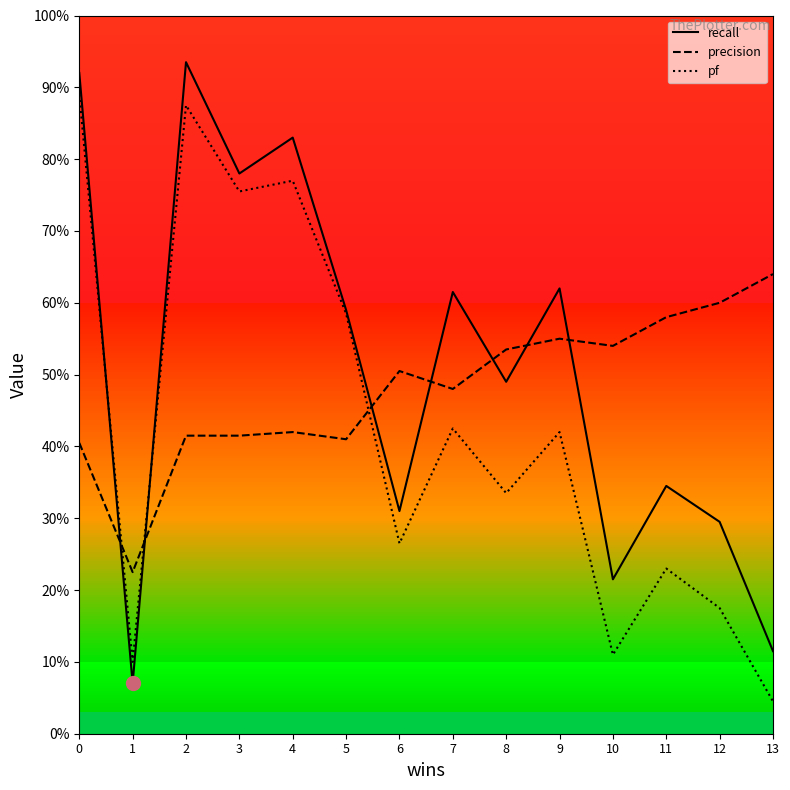

True or false: precision has a value of 0.8 at 11.

False